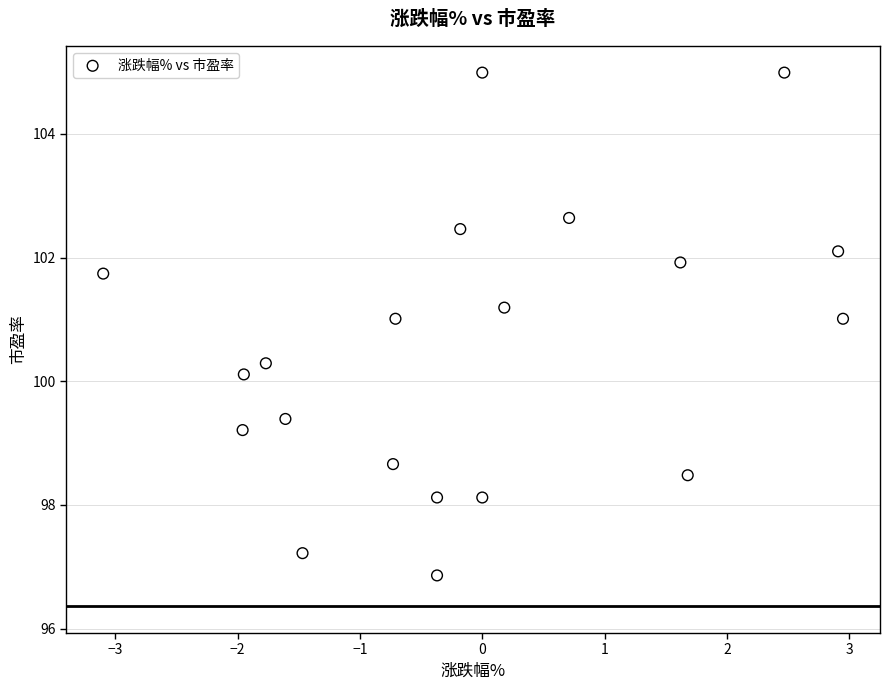

What Y value in the scatter plot is closest to 100?

100.1